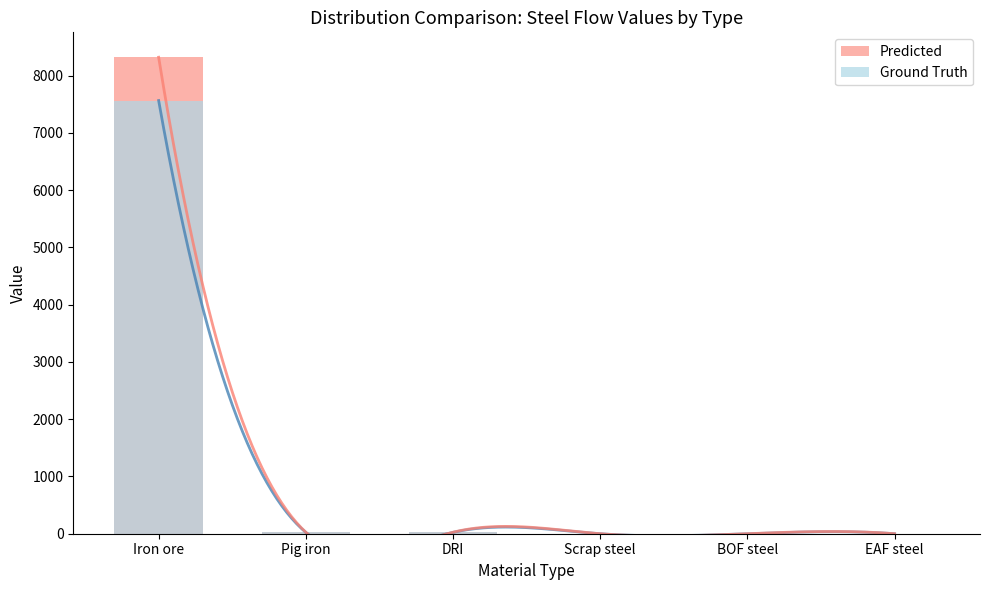

Reading right to left, what are all the values shown in this chart?

Predicted: EAF steel=0.0	BOF steel=0.0	Scrap steel=0.0	DRI=26.6	Pig iron=25.8	Iron ore=8323.0
Ground Truth: EAF steel=0.0	BOF steel=0.0	Scrap steel=0.0	DRI=24.2	Pig iron=23.5	Iron ore=7566.4